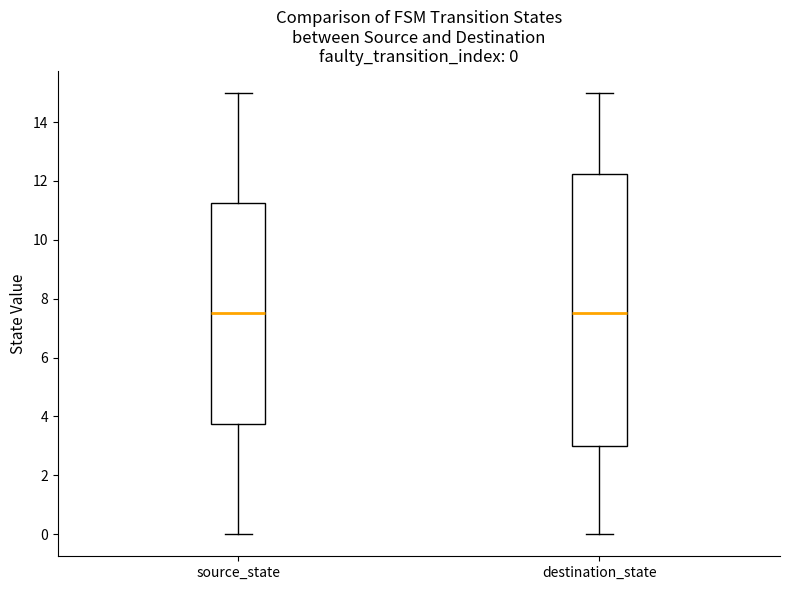

Which box is the tallest, from its lower edge to its upper edge?

destination_state